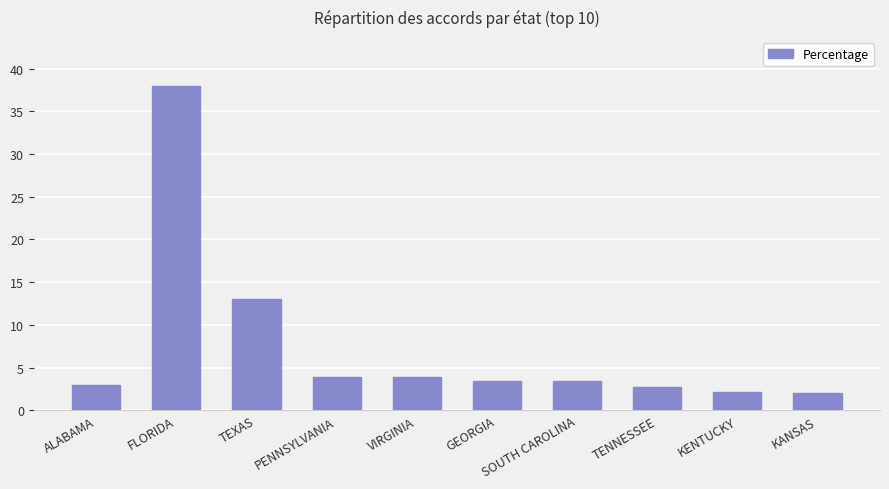

What position from the right is FLORIDA?

9